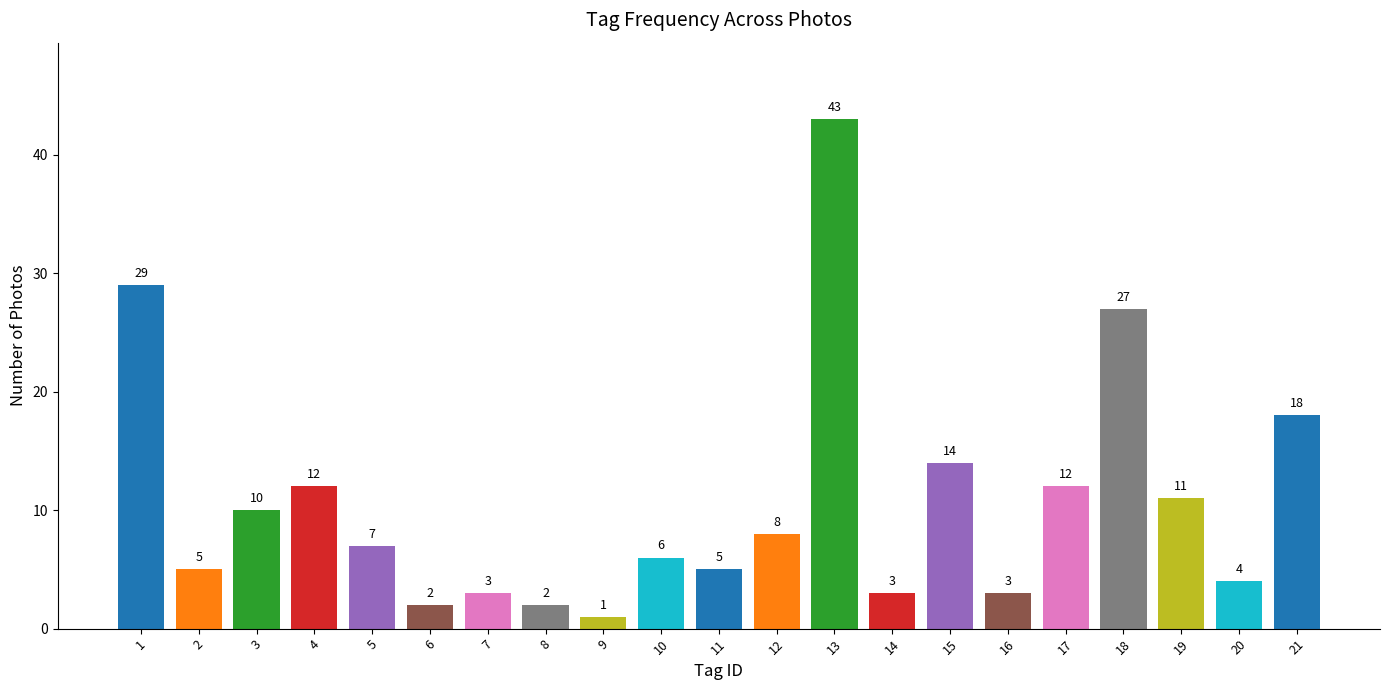

The value at 12 is 8. True or false?

True